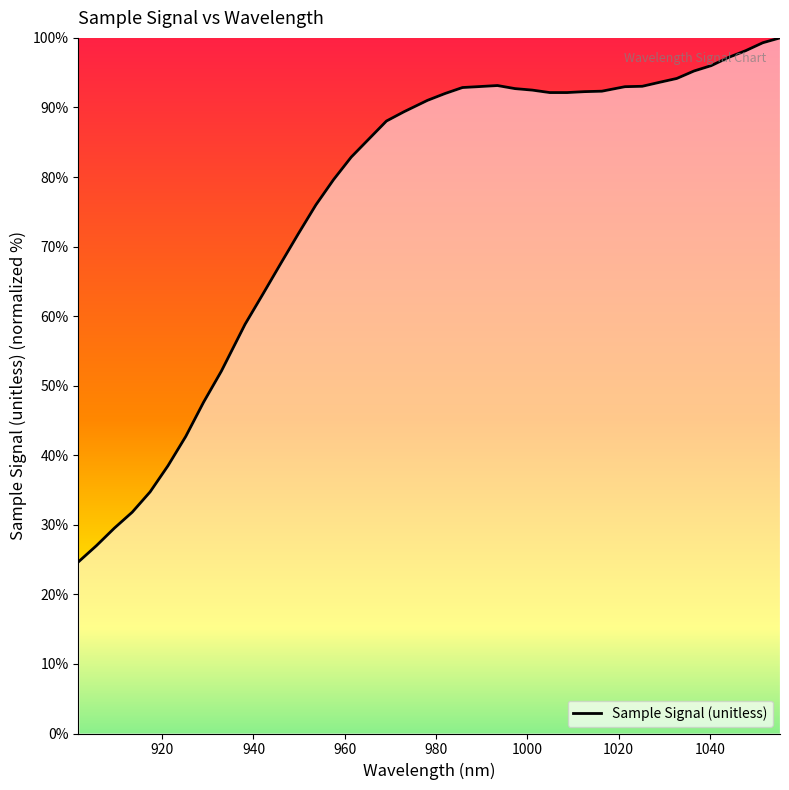

What is the maximum value shown in the chart?

100.0